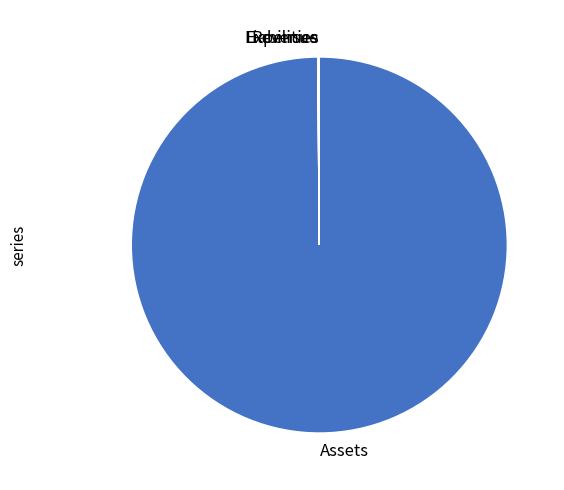

The Assets slice represents 100% of the pie. True or false?

True